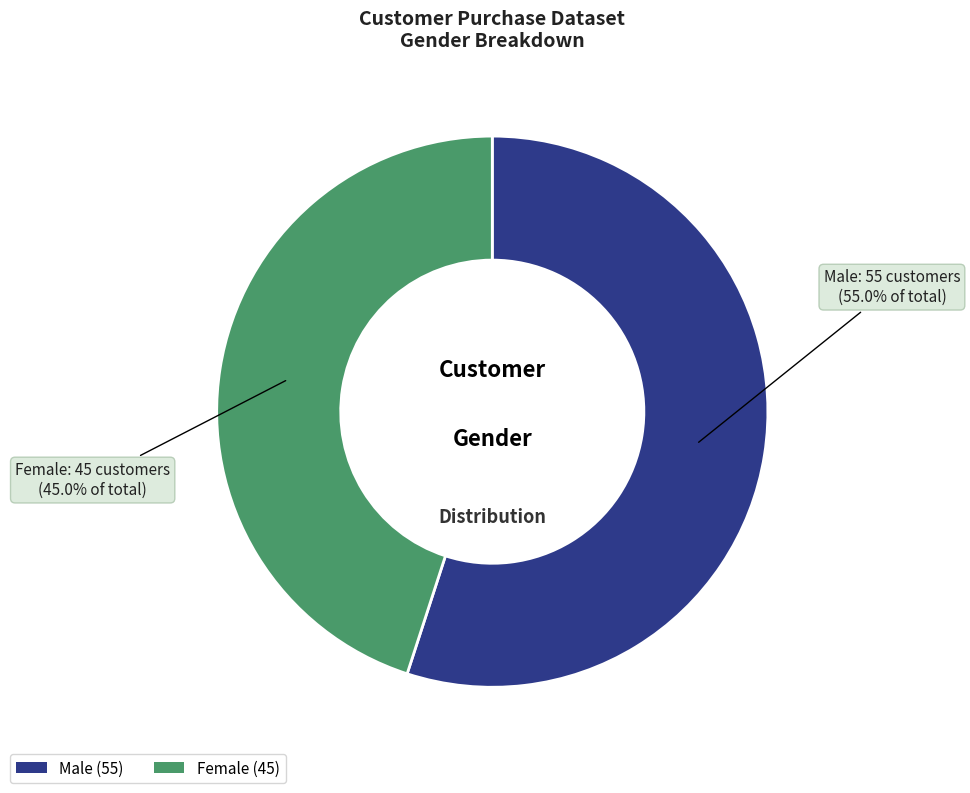

Does Male represent more than half of the total?

Yes